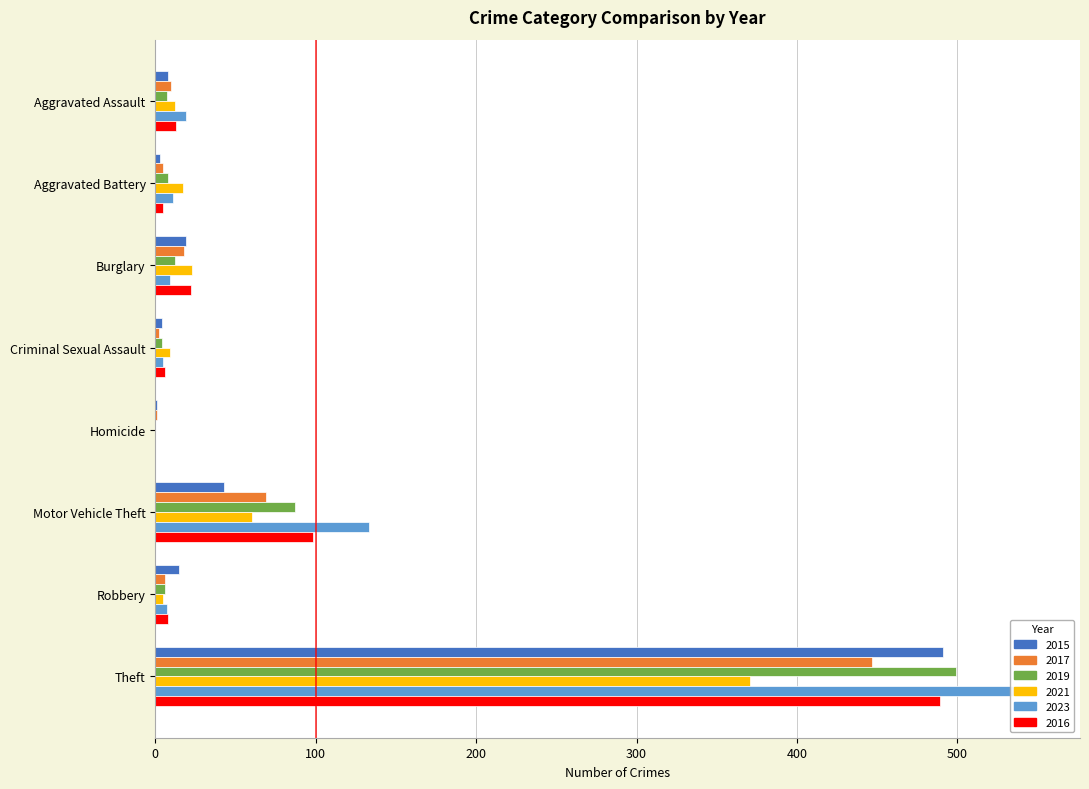

How many data points in 2015 are above 15?

3